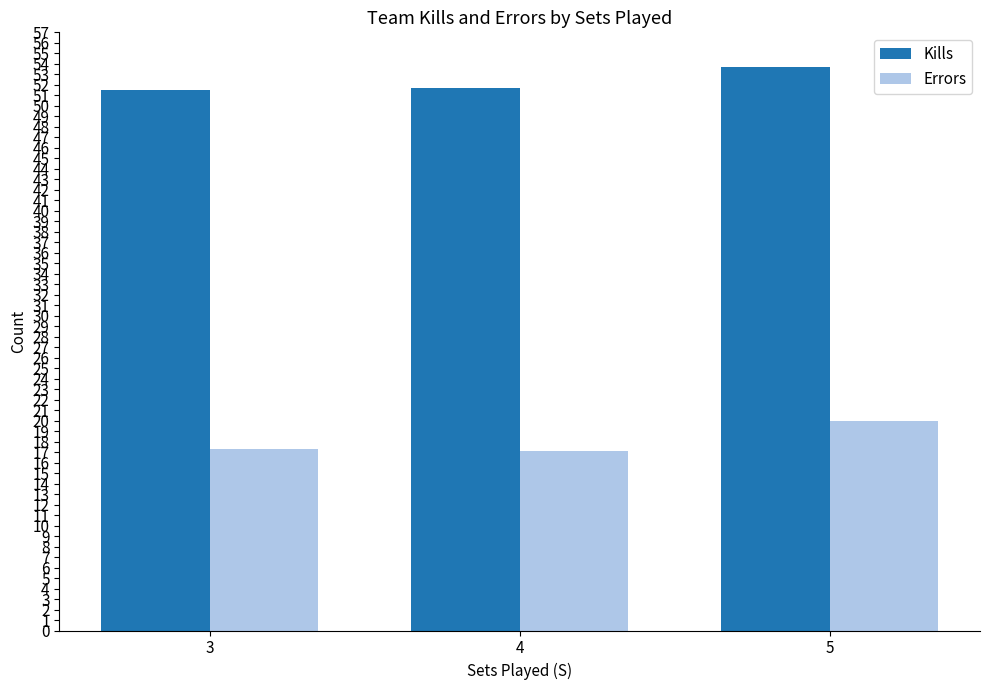

At 5, list the series in order from largest to smallest.

Kills, Errors